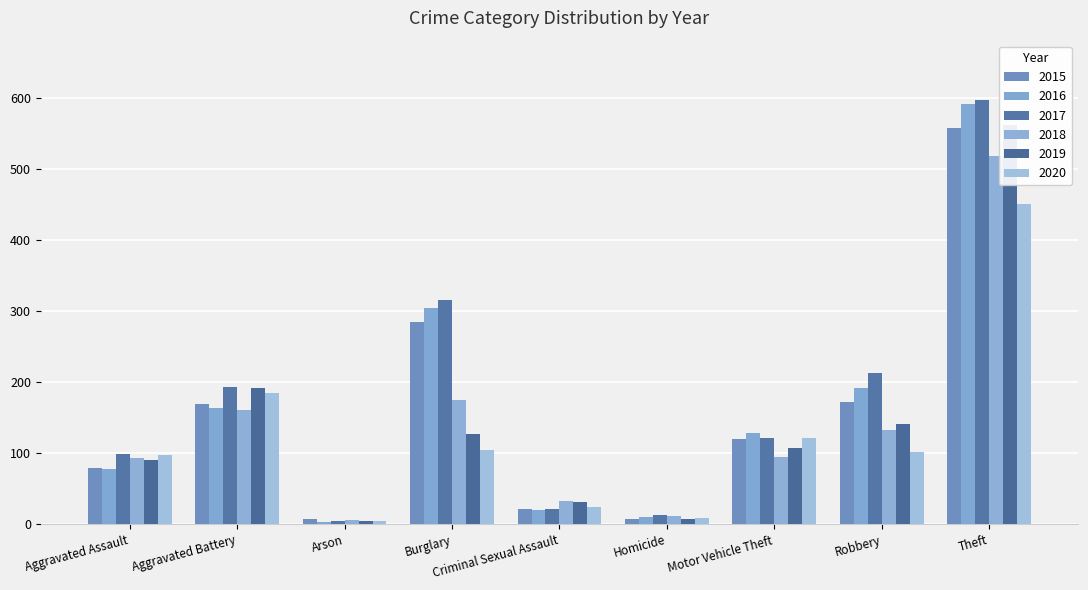

Is it true that 2016 equals 14 at Homicide?

False